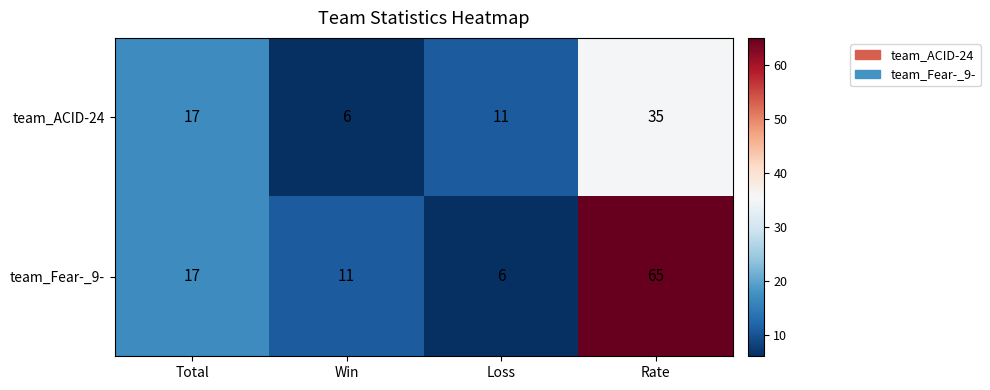

Which series has the largest total across all categories?

team_Fear-_9-